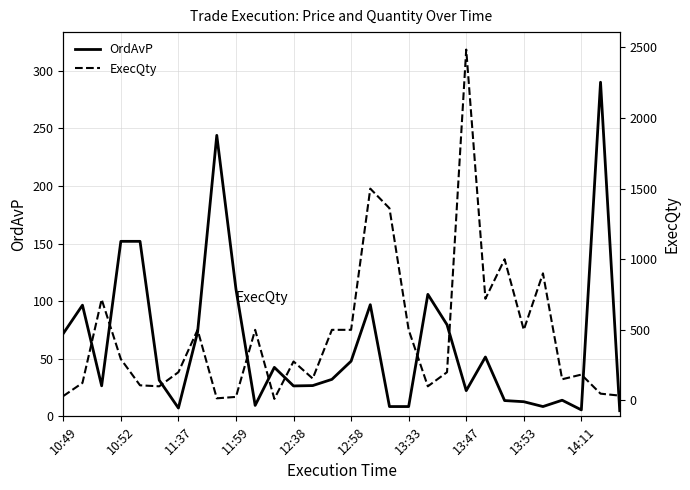

At how many categories does at least one series exceed 1418?

2